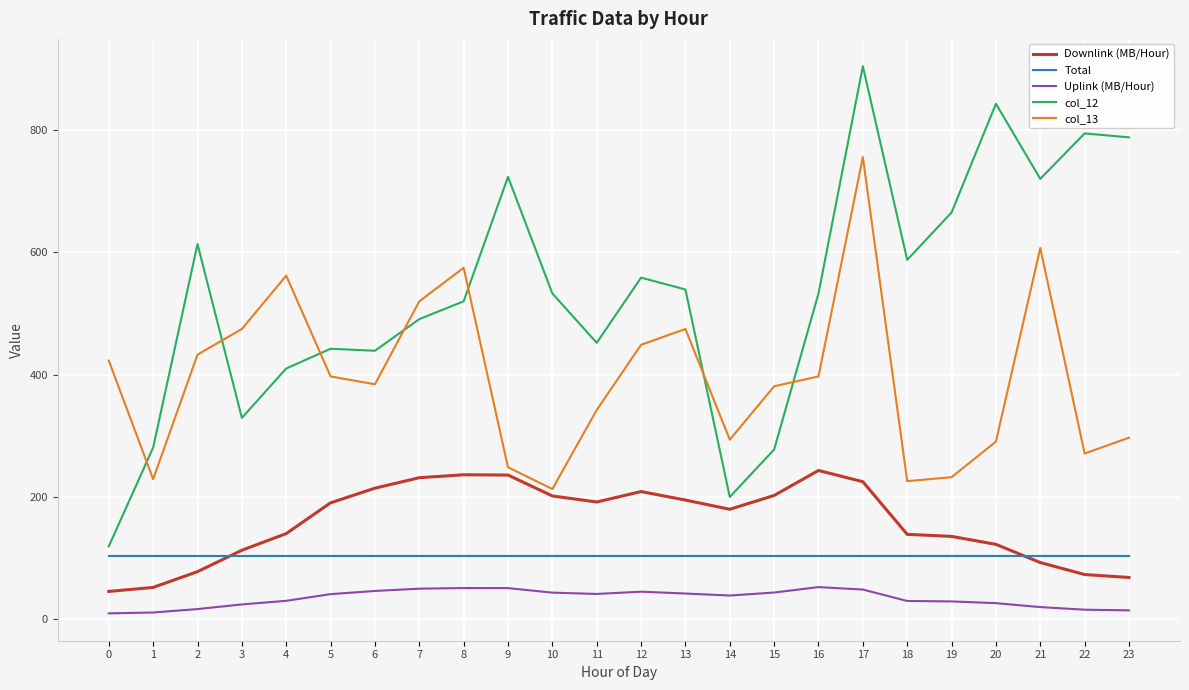

What is the difference between the maximum and minimum values in the col_12 series?

785.0